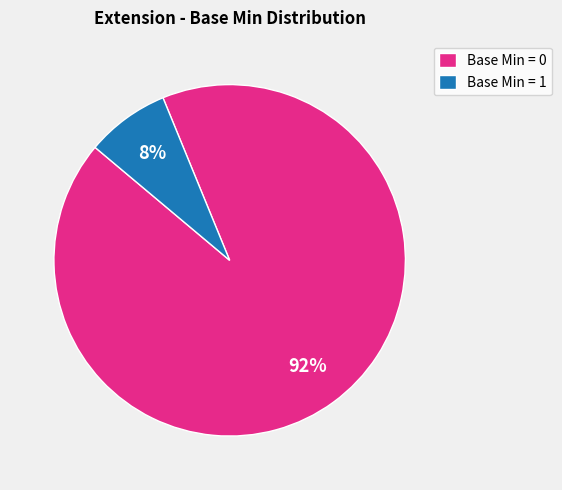

Rank the categories by value from highest to lowest.

Base Min = 0, Base Min = 1